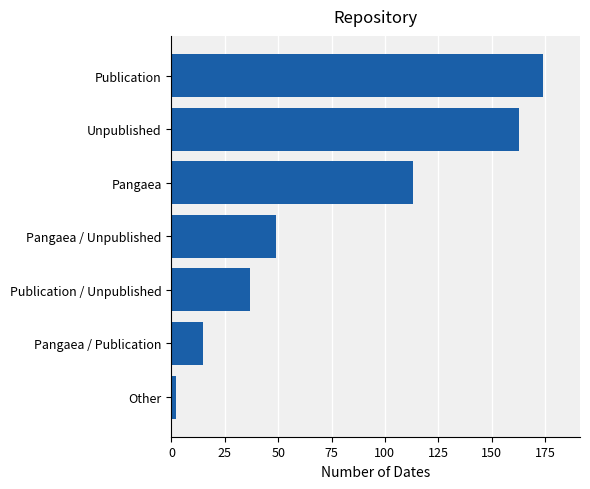

Is it true that the value at Pangaea is 78?

False